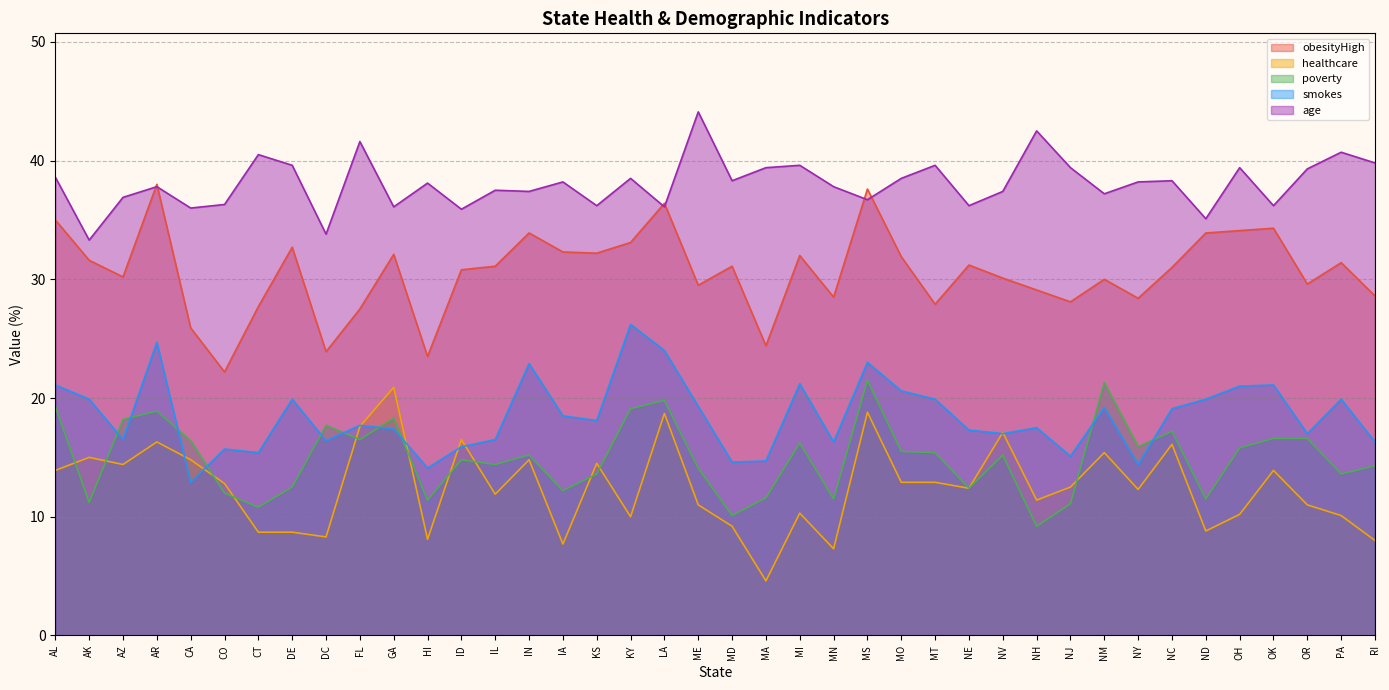

What is the approximate value of age at NJ?

39.4